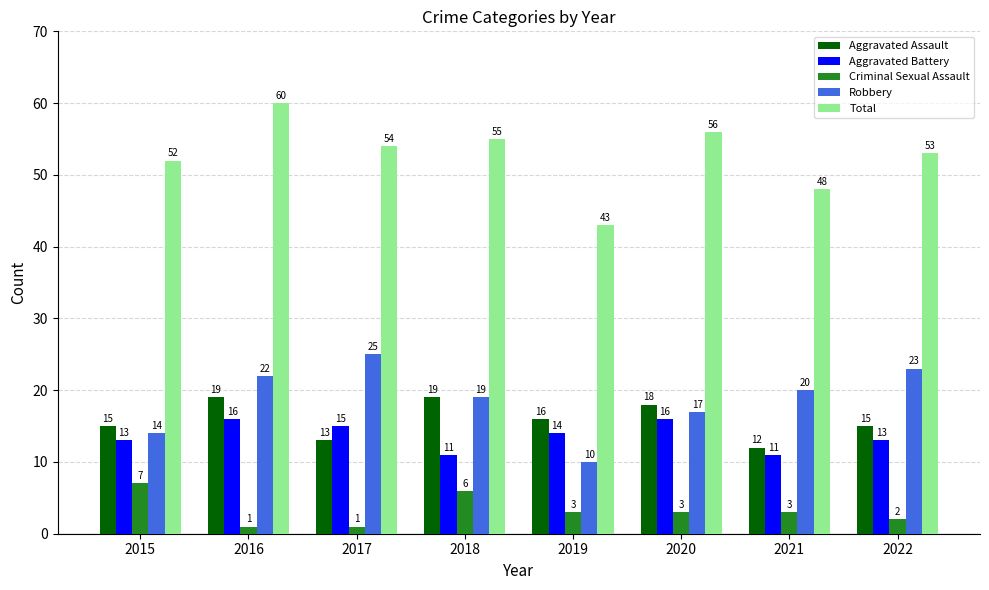

What are all the series names shown in the legend?

Aggravated Assault, Aggravated Battery, Criminal Sexual Assault, Robbery, Total